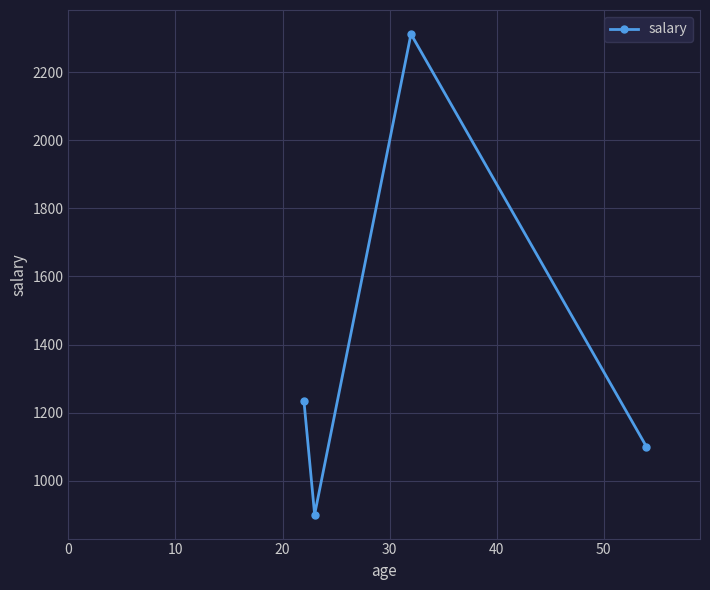

What is the value of the 4th point from the left?

1100.1